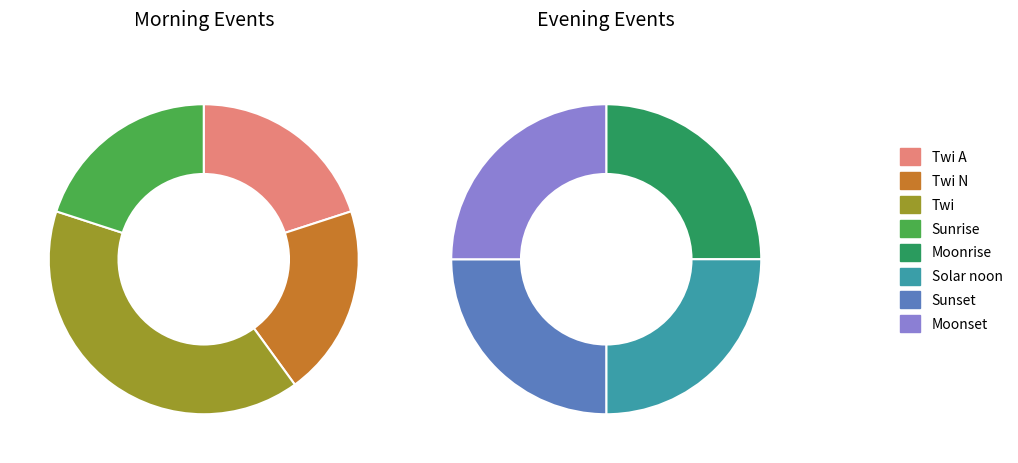

To the nearest percent, what is the difference between the largest and smallest slice percentages?

11%